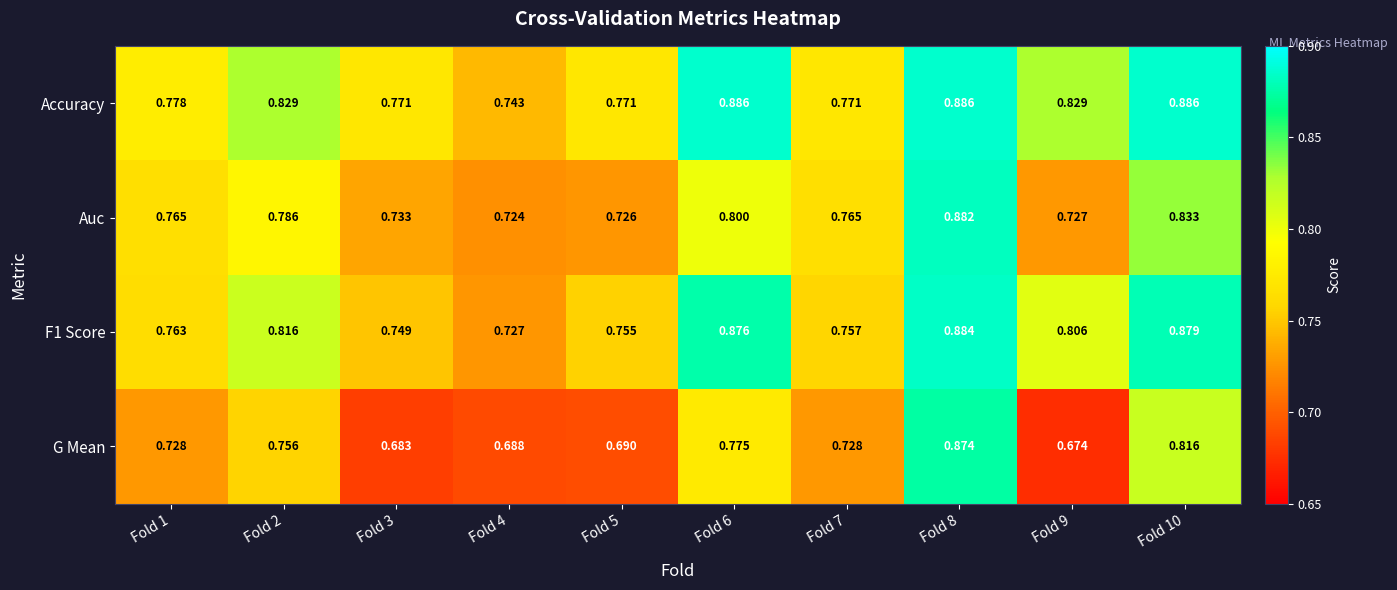

Which series has the widest spread of values?

G Mean